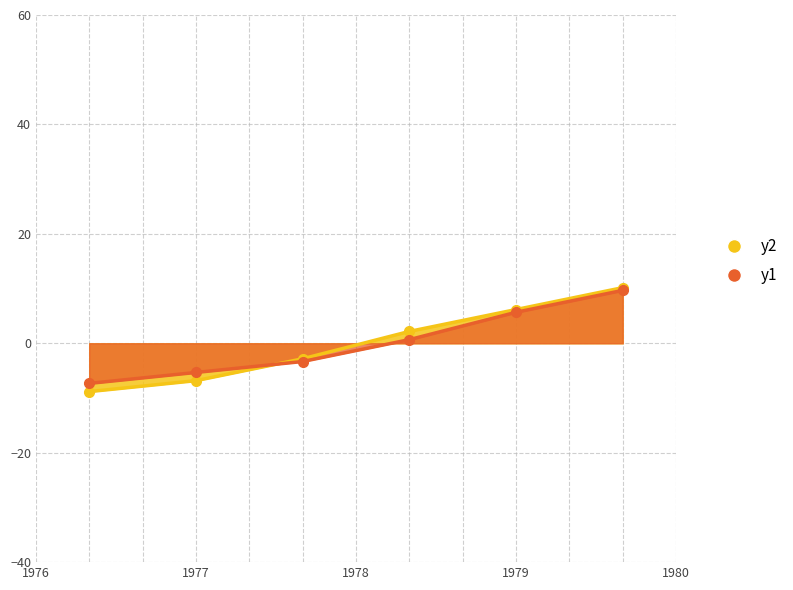

At which category is the sum across all series the highest?

P6